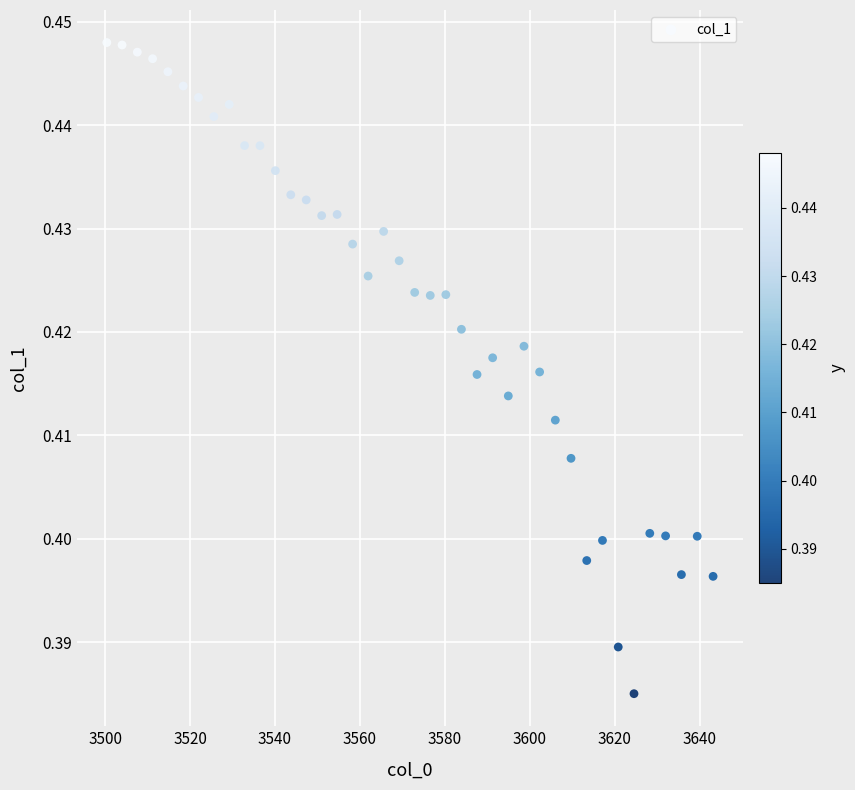

What is the range of X values (max minus min)?

142.8